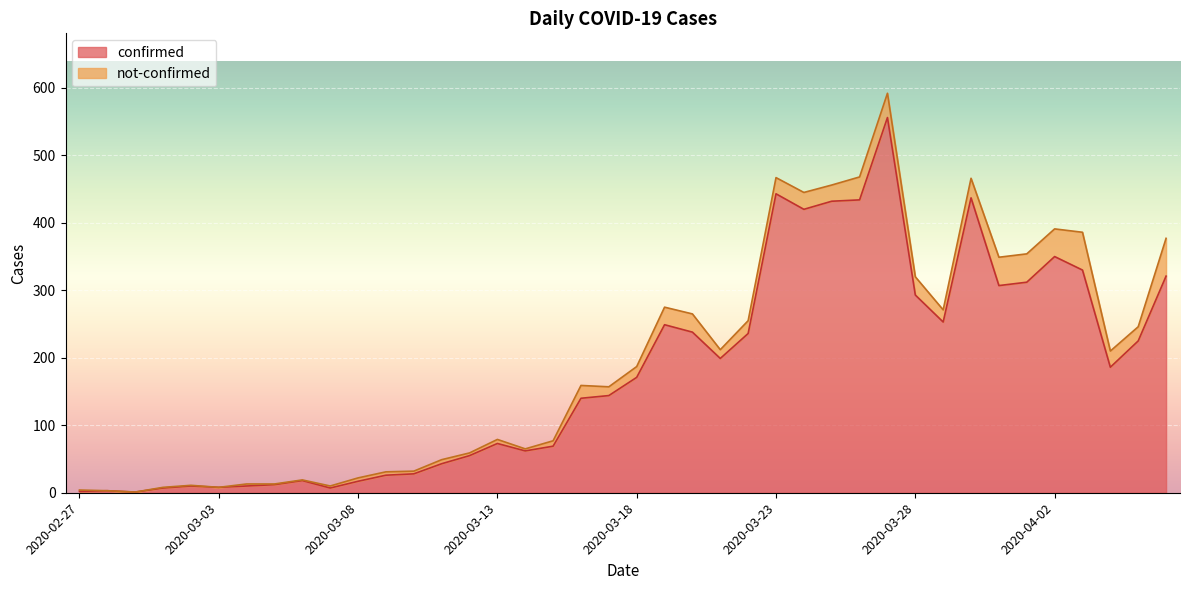

List the labels in order of value, smallest first.

2020-02-29, 2020-02-27, 2020-02-28, 2020-03-01, 2020-03-07, 2020-03-03, 2020-03-02, 2020-03-04, 2020-03-05, 2020-03-08, 2020-03-06, 2020-03-09, 2020-03-10, 2020-03-11, 2020-03-12, 2020-03-14, 2020-03-15, 2020-03-13, 2020-03-16, 2020-03-17, 2020-03-18, 2020-04-04, 2020-03-21, 2020-04-05, 2020-03-22, 2020-03-20, 2020-03-19, 2020-03-29, 2020-03-28, 2020-03-31, 2020-04-01, 2020-04-06, 2020-04-03, 2020-04-02, 2020-03-24, 2020-03-25, 2020-03-26, 2020-03-30, 2020-03-23, 2020-03-27